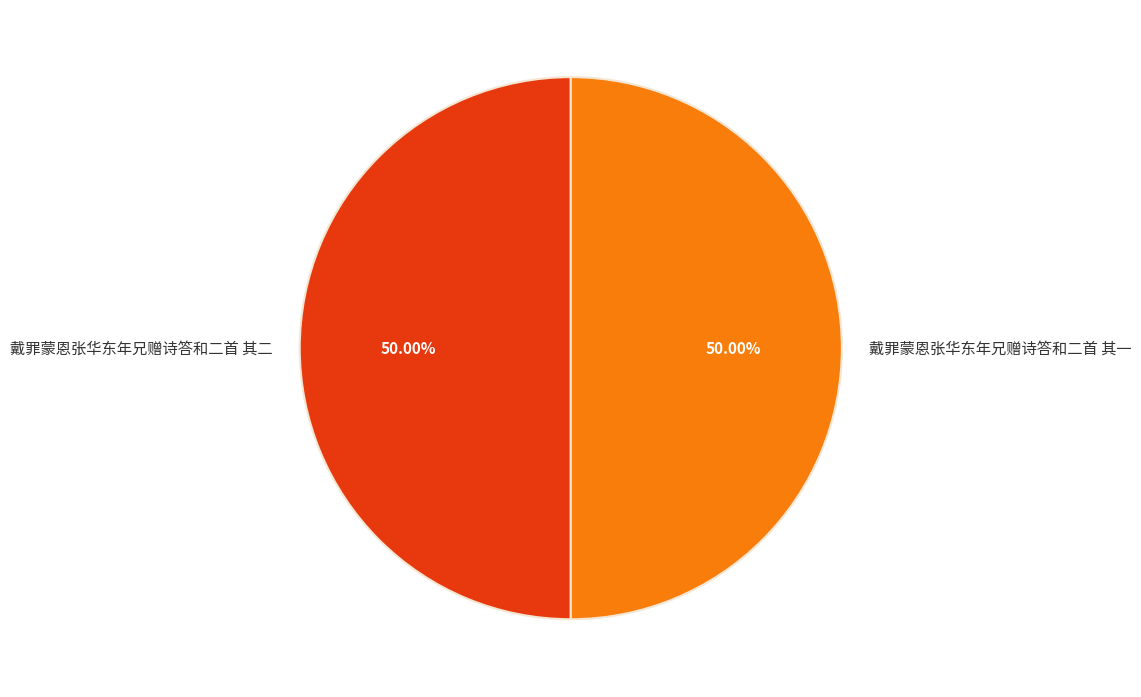

Count the number of slices in the pie.

2